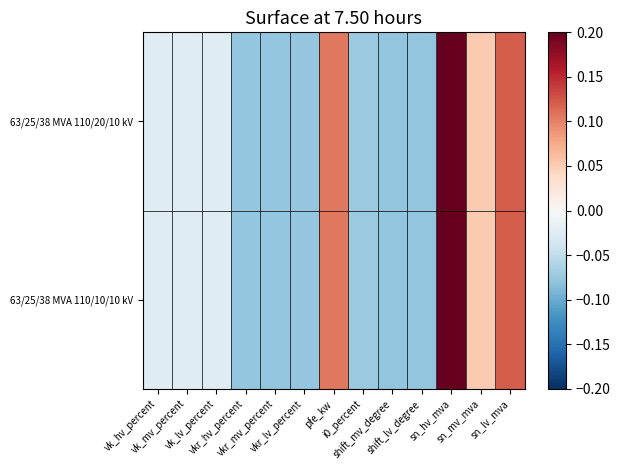

At which category is the sum across all series the highest?

sn_hv_mva